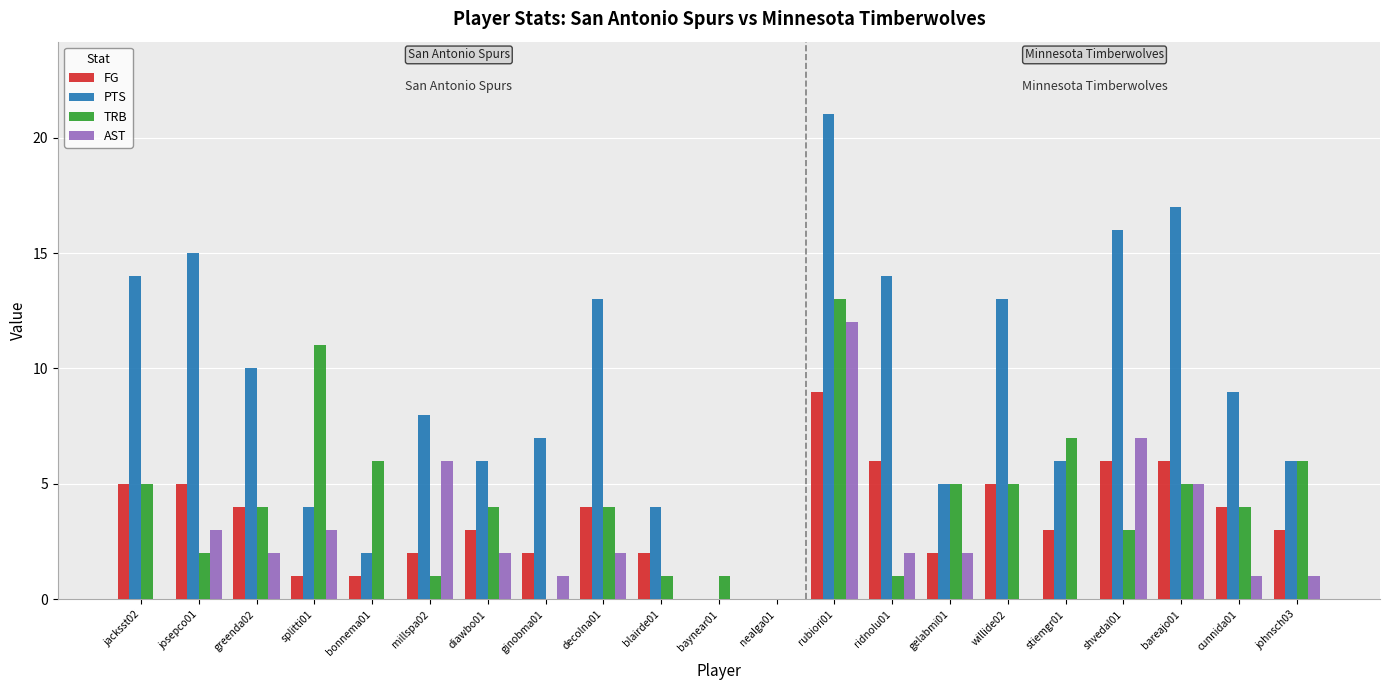

Does the chart contain stacked bars?

No